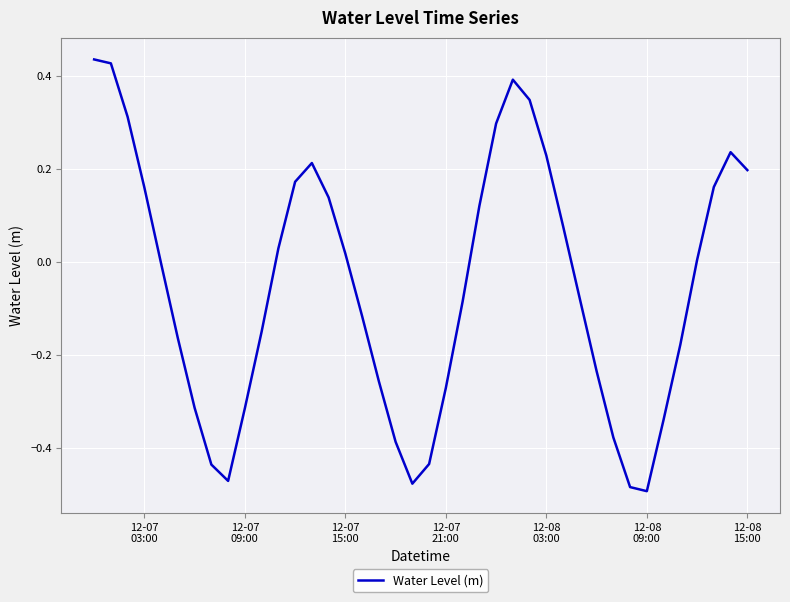

How many lines are shown in the chart?

1